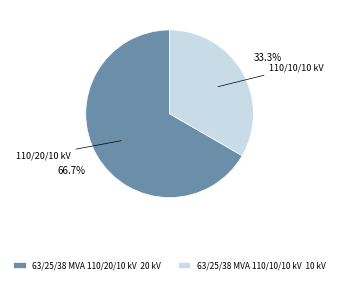

What is the majority slice?

63/25/38 MVA 110/20/10 kV